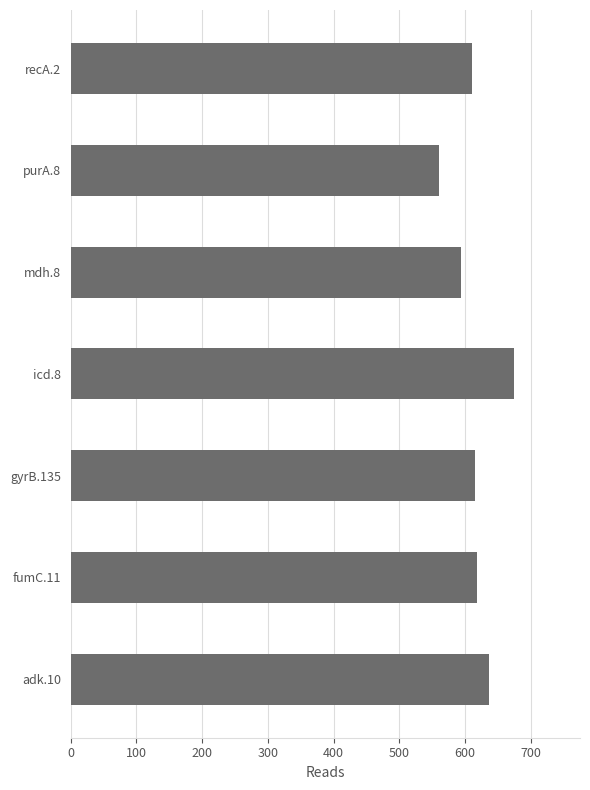

How many values are between 594 and 636?

5